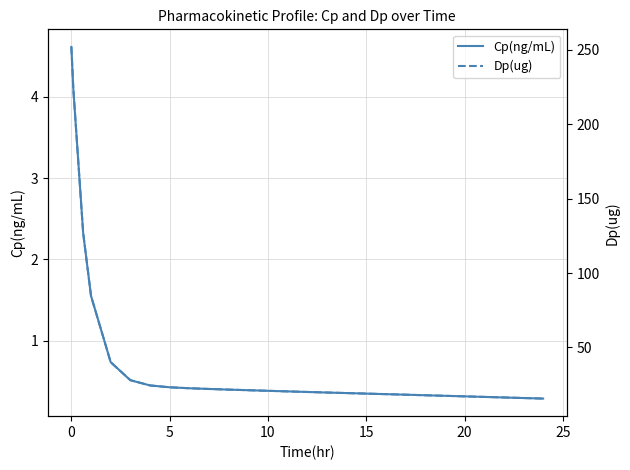

True or false: Dp(ug) has more than 1 interior local peaks.

False